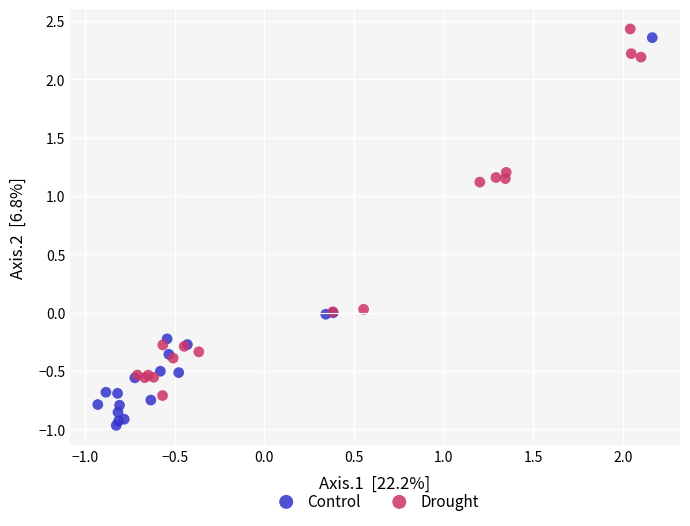

Which series has the largest Y range (max minus min)?

Control